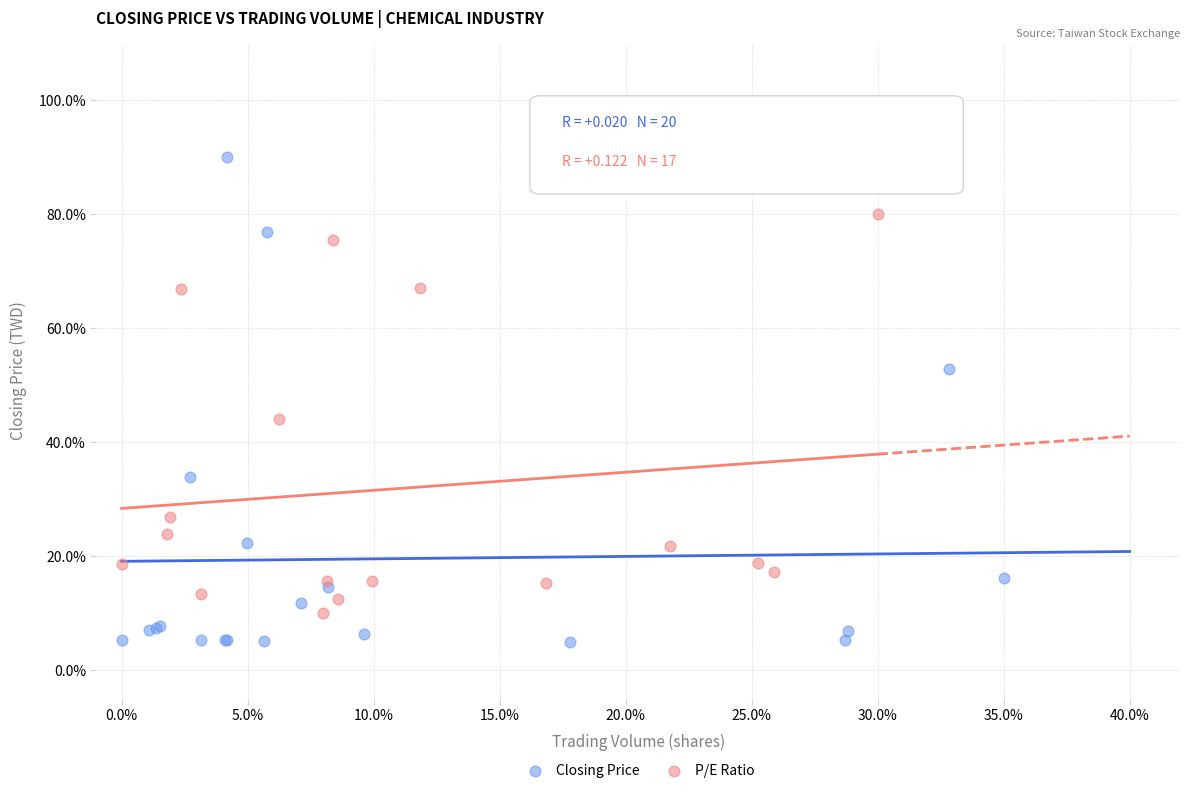

What are all the series names shown in the legend?

Closing Price, P/E Ratio